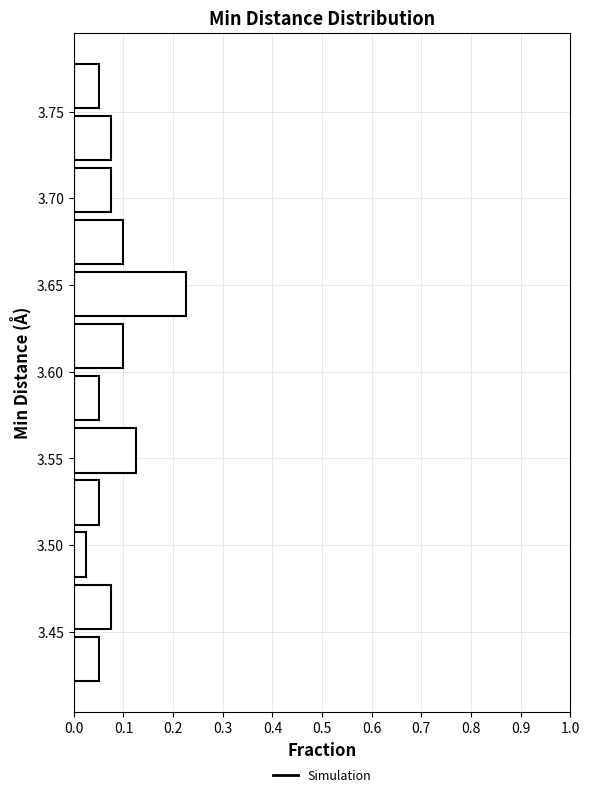

Over which range of the y-axis is the bar longest?

3.63 to 3.66